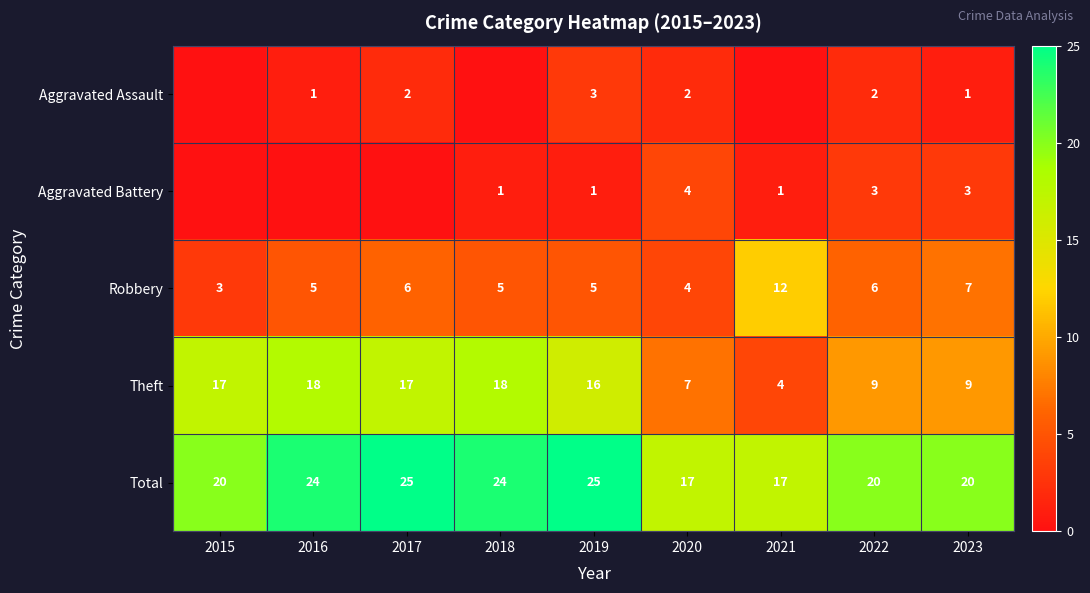

What is the sum of the Aggravated Assault values at 2022 and 2023?

3